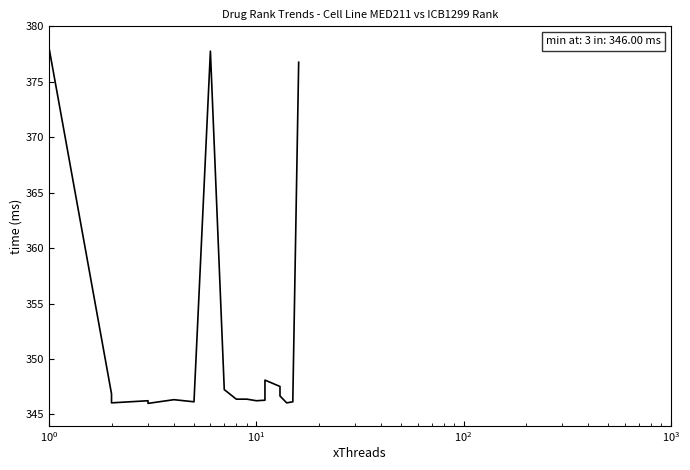

What is the average value?

351.2